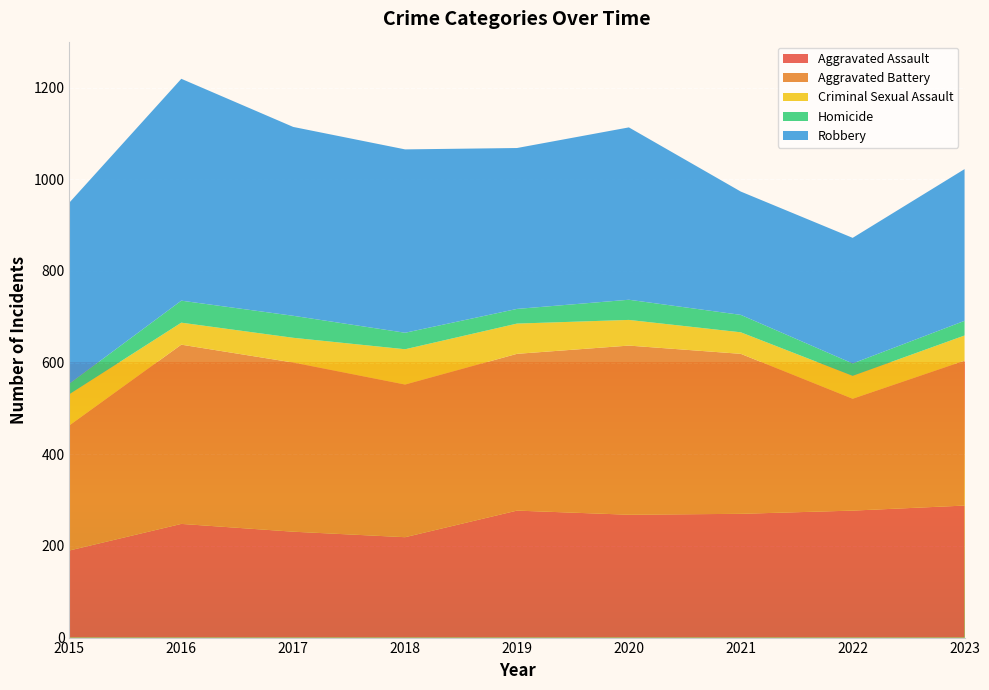

Reading right to left, list all the values displayed in this chart.

Aggravated Assault: 288	277	270	268	277	219	231	248	190
Aggravated Battery: 316	244	349	369	342	333	369	391	273
Criminal Sexual Assault: 55	50	47	56	66	77	54	48	68
Homicide: 32	27	38	44	32	36	48	48	23
Robbery: 331	274	269	376	351	400	412	484	395